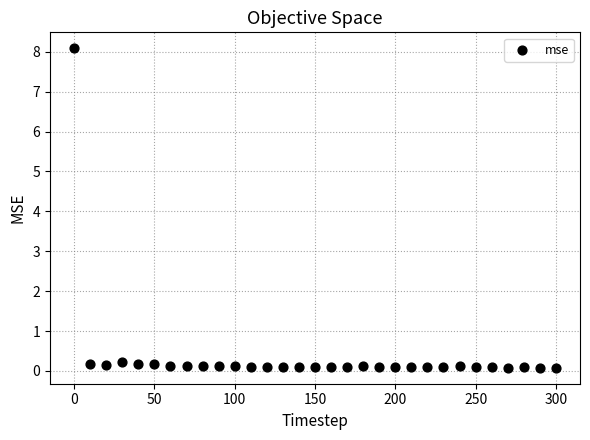

What is the range of X values (max minus min)?

300.0